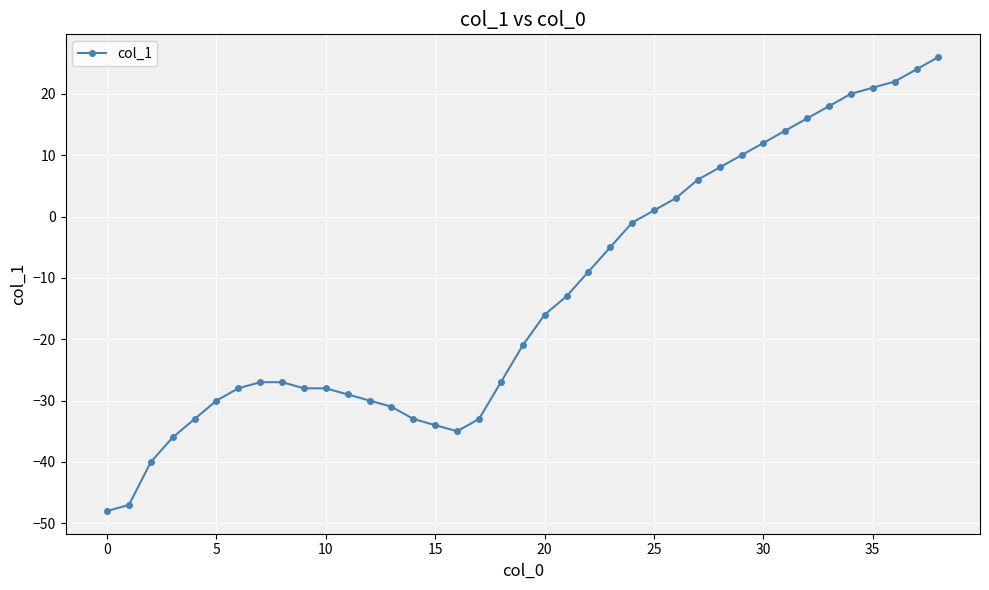

What is the average value?

-13